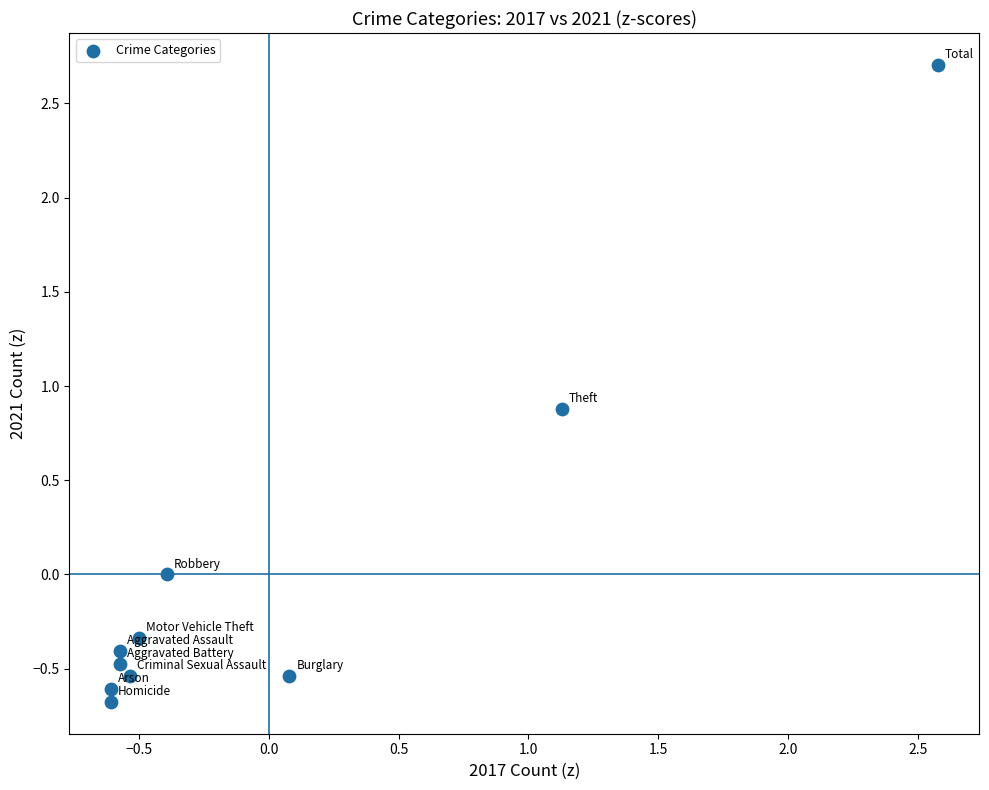

What Y value in the scatter plot is closest to 1?

0.9